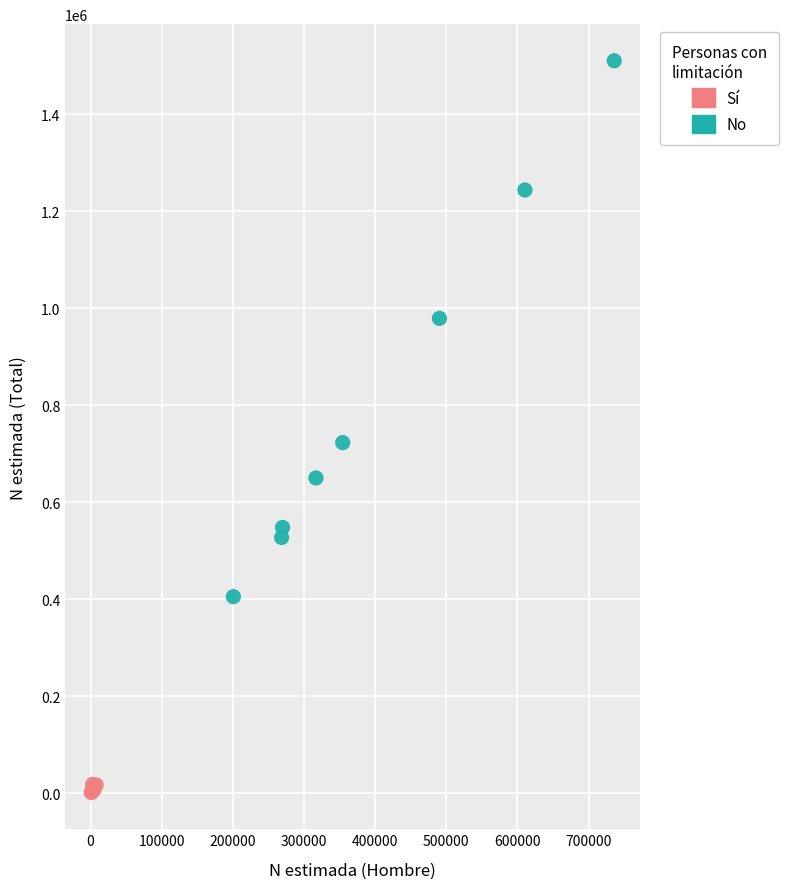

Which series contains the highest Y value?

No